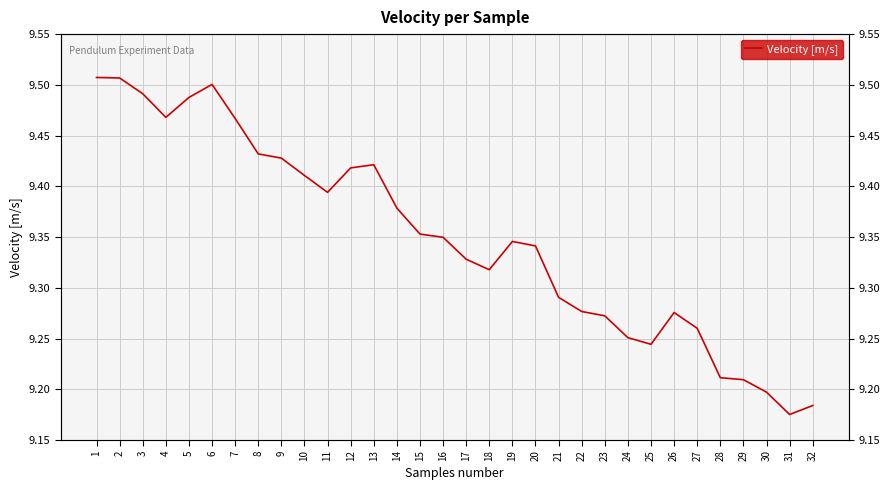

Rank the categories by value from highest to lowest.

1, 2, 6, 3, 5, 4, 7, 8, 9, 13, 12, 10, 11, 14, 15, 16, 19, 20, 17, 18, 21, 22, 26, 23, 27, 24, 25, 28, 29, 30, 32, 31